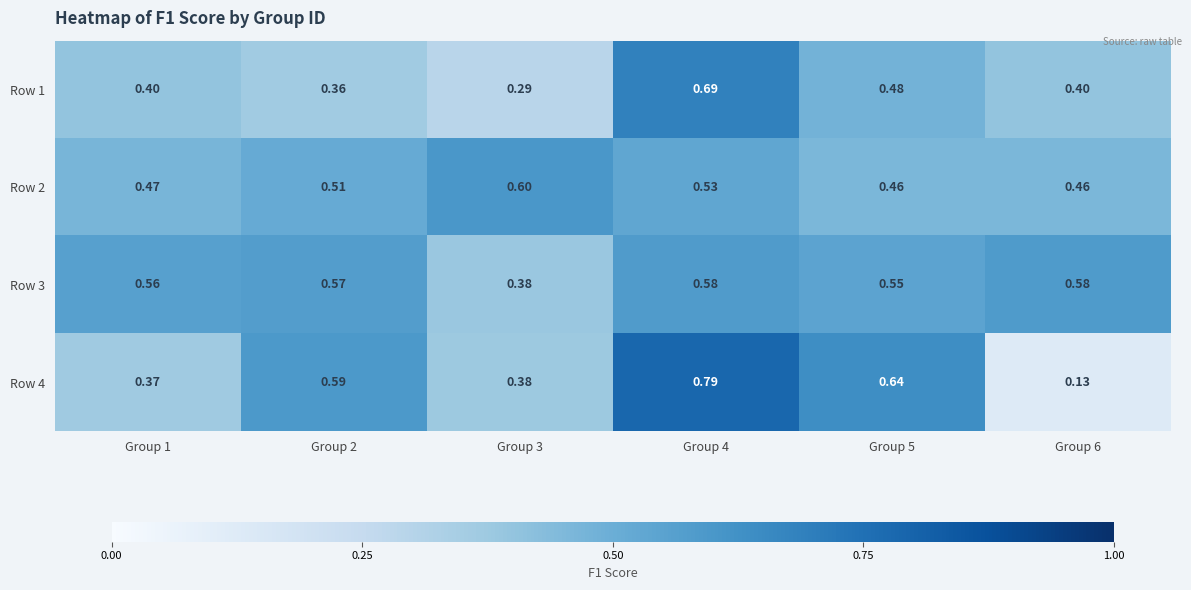

Is the value of Row 2 at Group 6 greater than the value of Row 4 at Group 3?

Yes